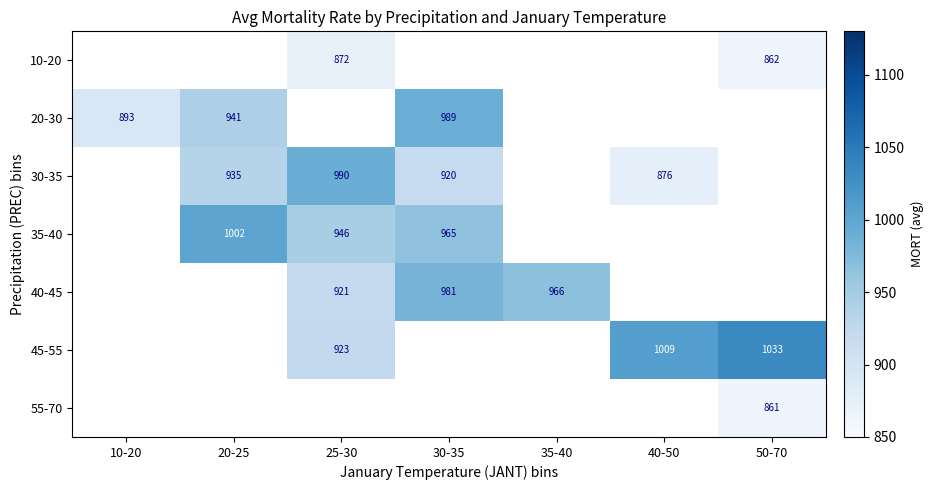

Is it true that 35-40 equals 964.7 at 30-35?

True